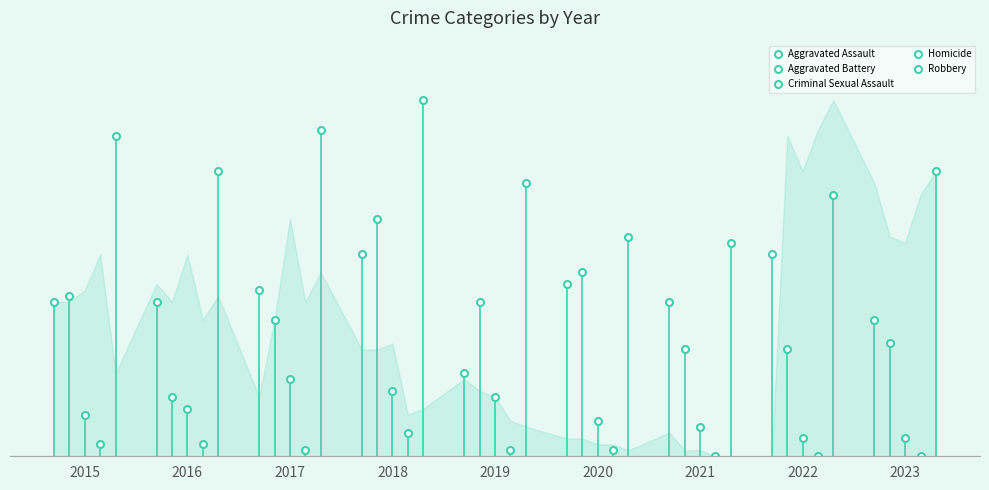

True or false: Homicide and Aggravated Assault intersect in this chart.

False